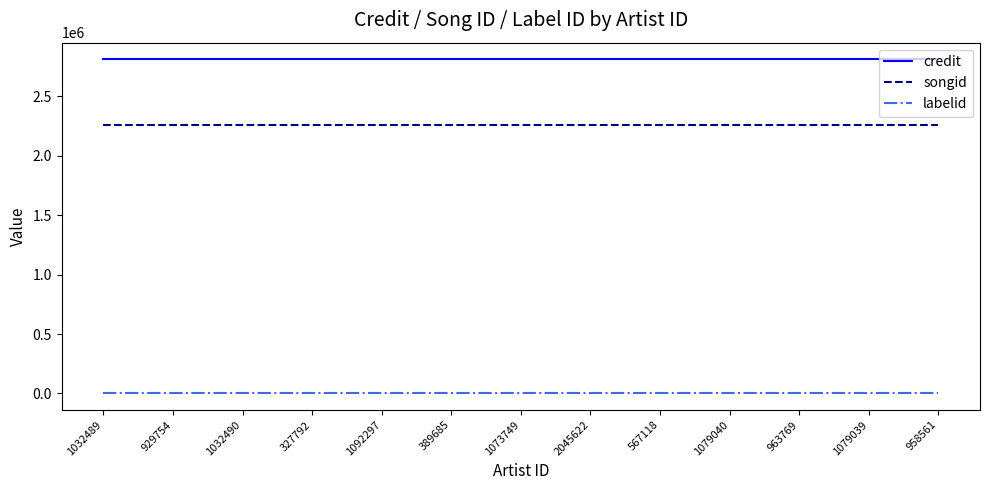

True or false: credit and labelid cross at least once.

False